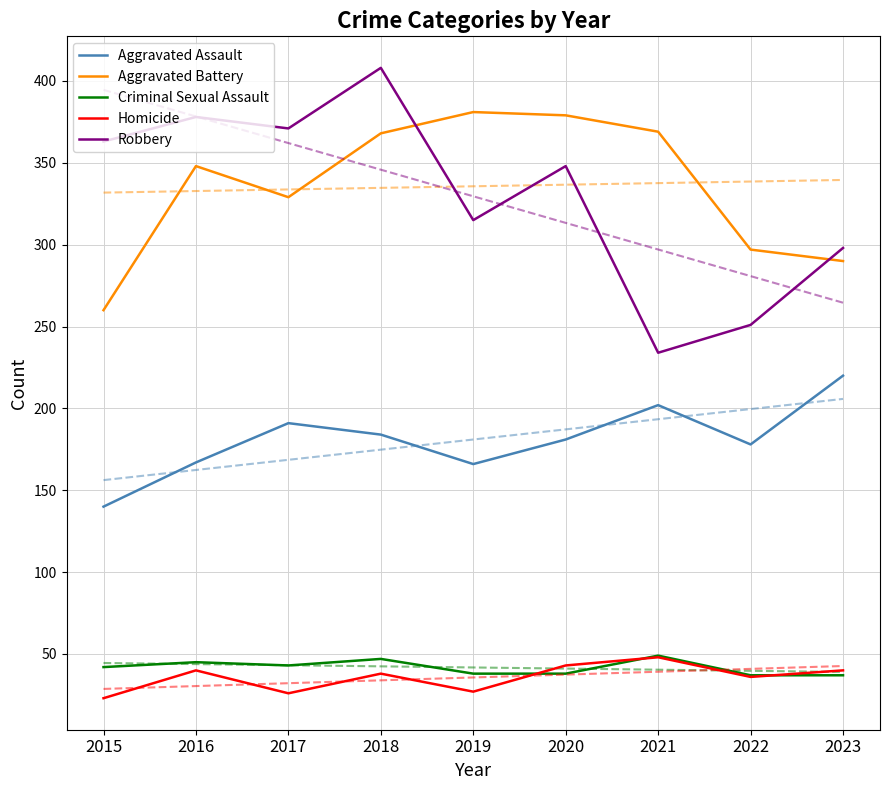

Which series has the widest spread of values?

Robbery